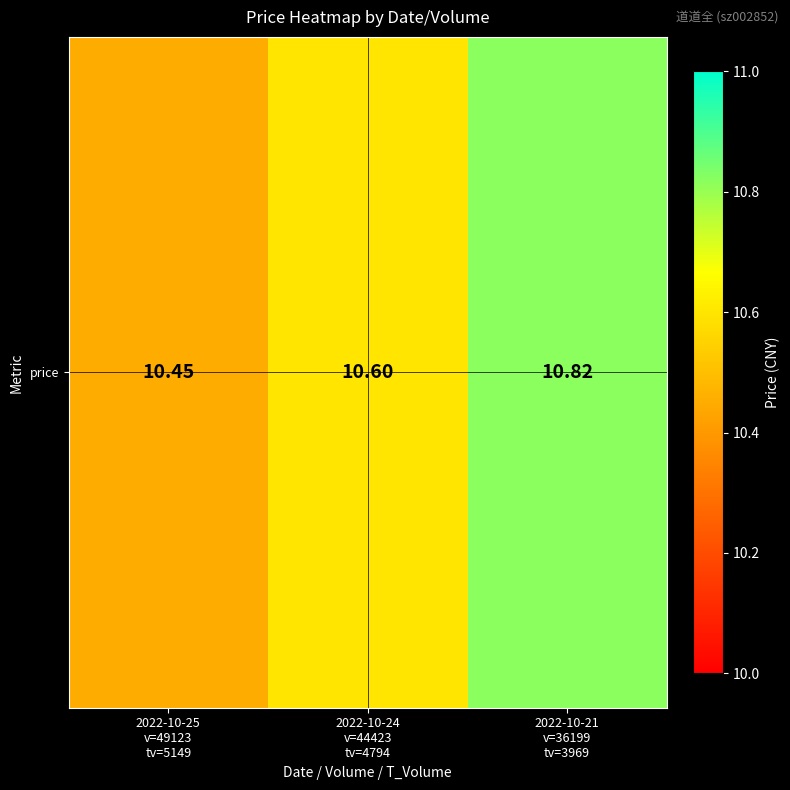

At which label is the value closest to 10?

2022-10-25
v=49123
tv=5149